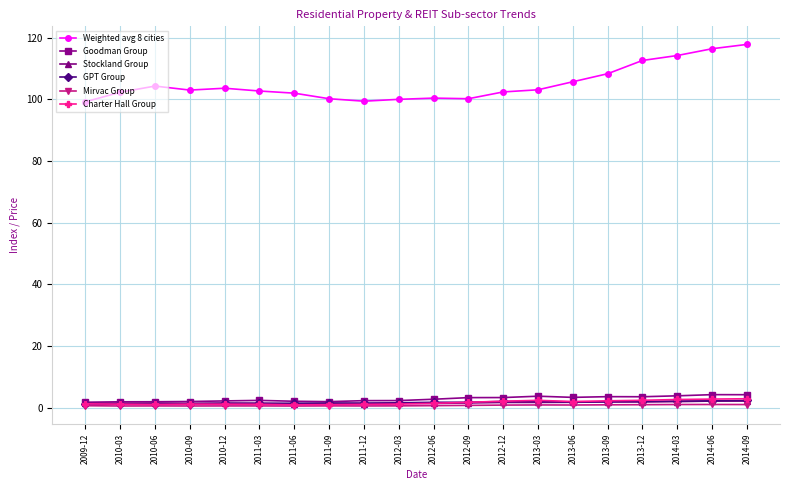

What is the sum of all Weighted avg 8 cities values?

2097.8